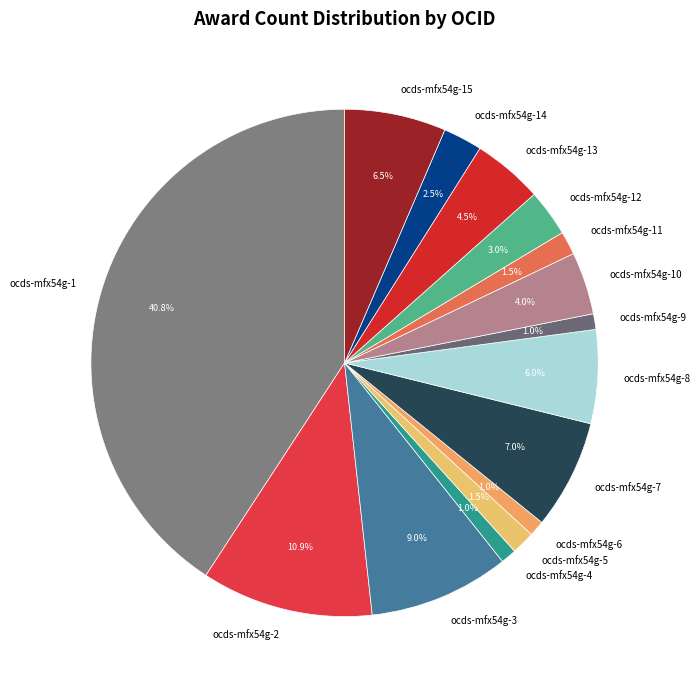

Approximately how many times larger is the value at ocds-mfx54g-10 compared to ocds-mfx54g-3?

0.4